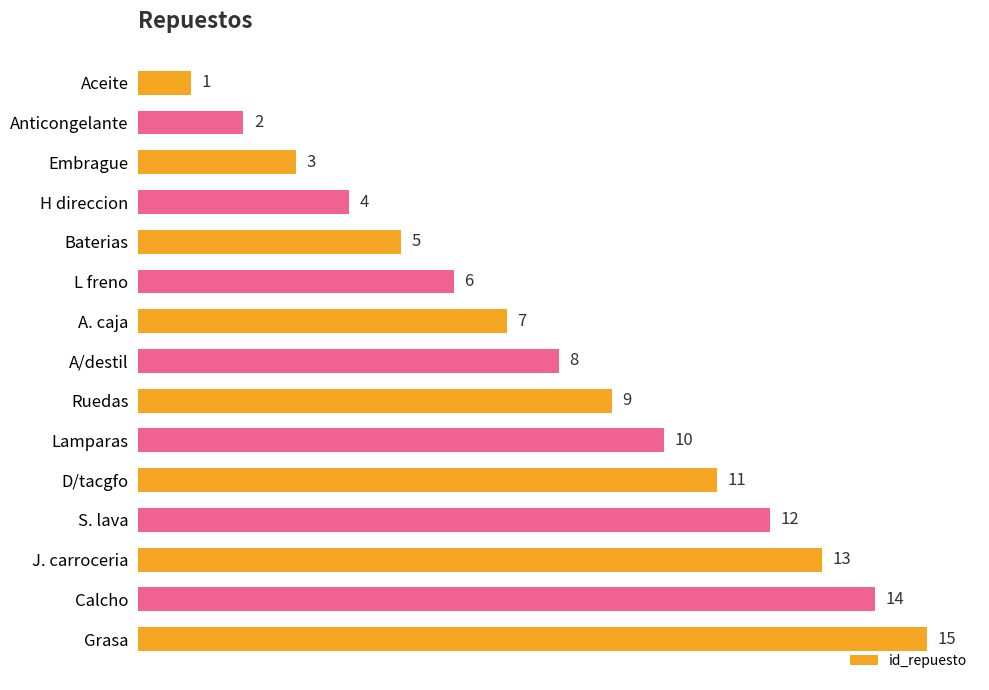

True or false: the data shows 4 at Embrague.

False